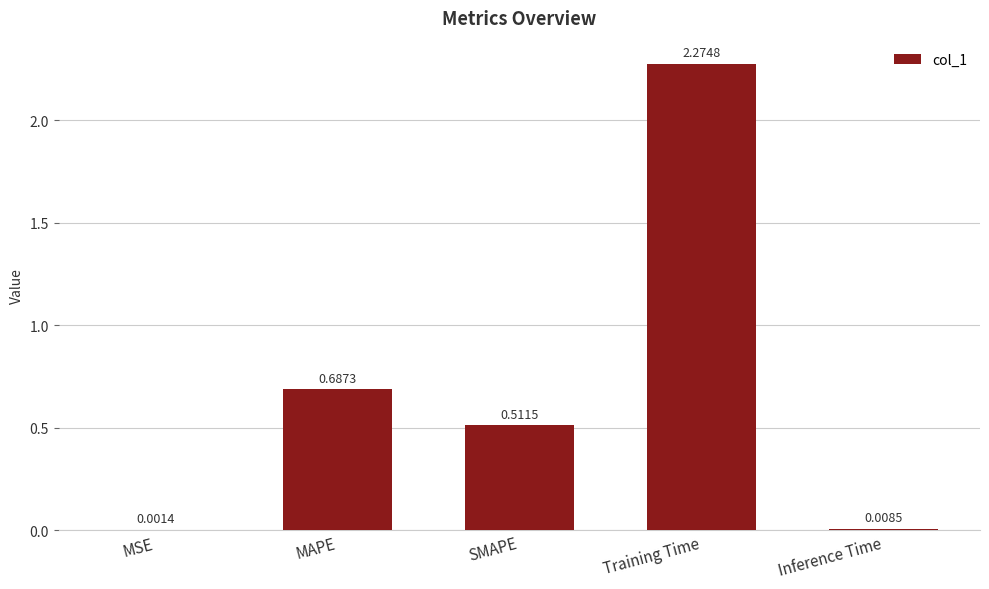

Between Inference Time and MAPE, which is larger?

MAPE